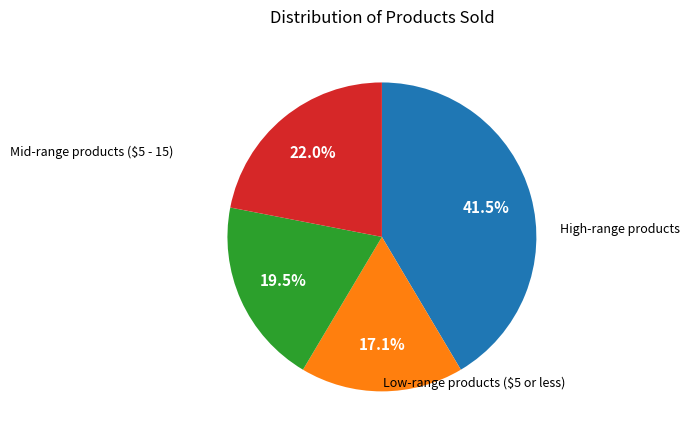

Is there a majority slice in this chart?

No